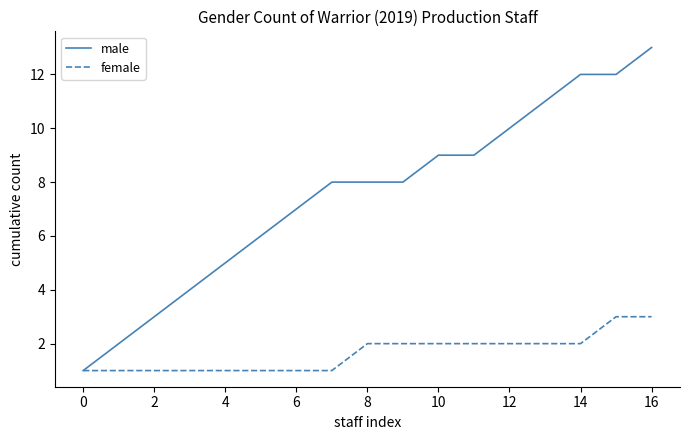

Which series has the largest range (max minus min)?

male